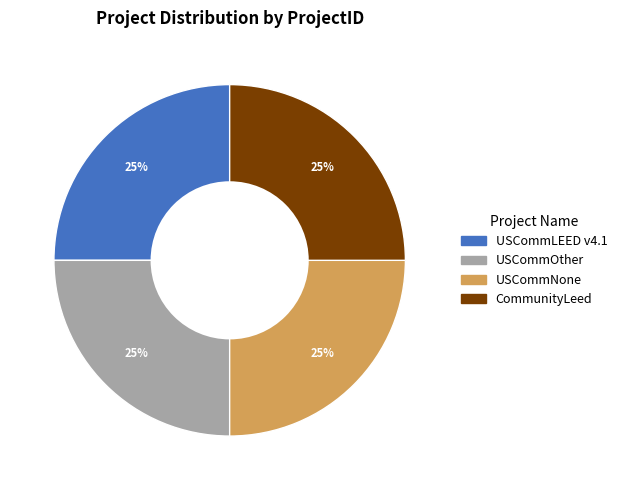

Is there any slice that represents more than half of the pie?

No